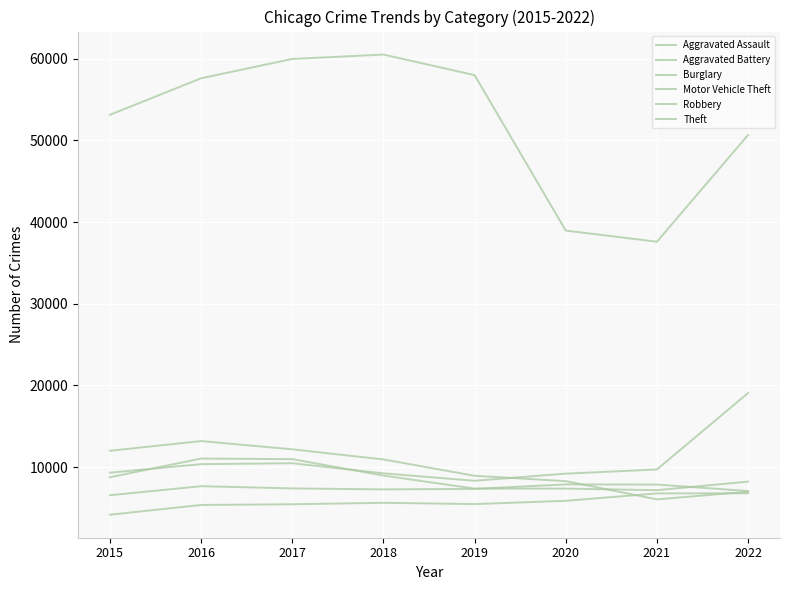

Reading left to right, extract all data points from this chart.

Aggravated Assault: 4179	5372	5458	5636	5480	5882	6787	6803
Aggravated Battery: 6565	7670	7398	7281	7339	7888	7869	7078
Burglary: 12005	13195	12185	10945	8942	8287	6061	6993
Motor Vehicle Theft: 9325	10369	10481	9243	8333	9207	9717	19081
Robbery: 8764	11054	10982	8968	7376	7375	7182	8232
Theft: 53132	57603	59971	60508	57990	38958	37597	50667